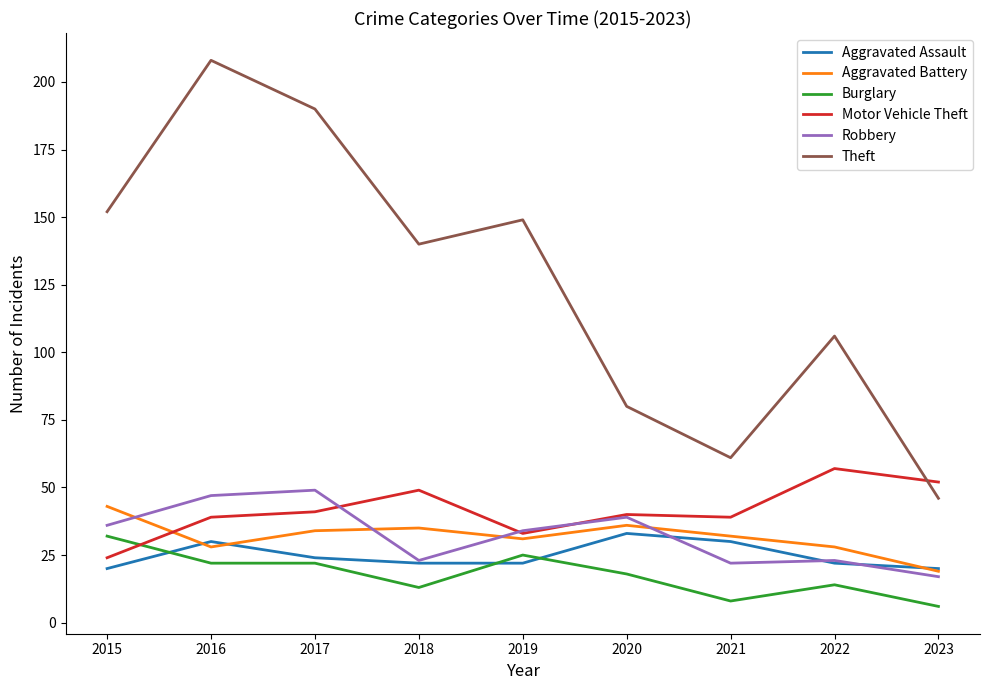

Is it true that Theft equals 46 at 2023?

True